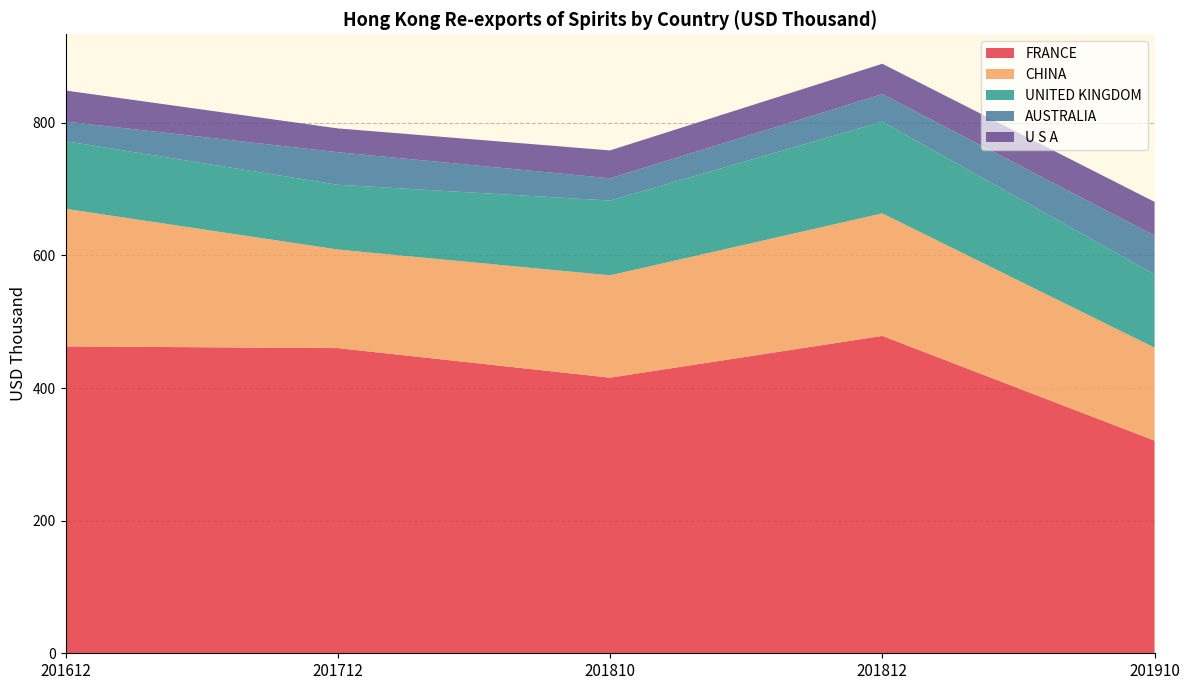

How many data points does each series have?

5